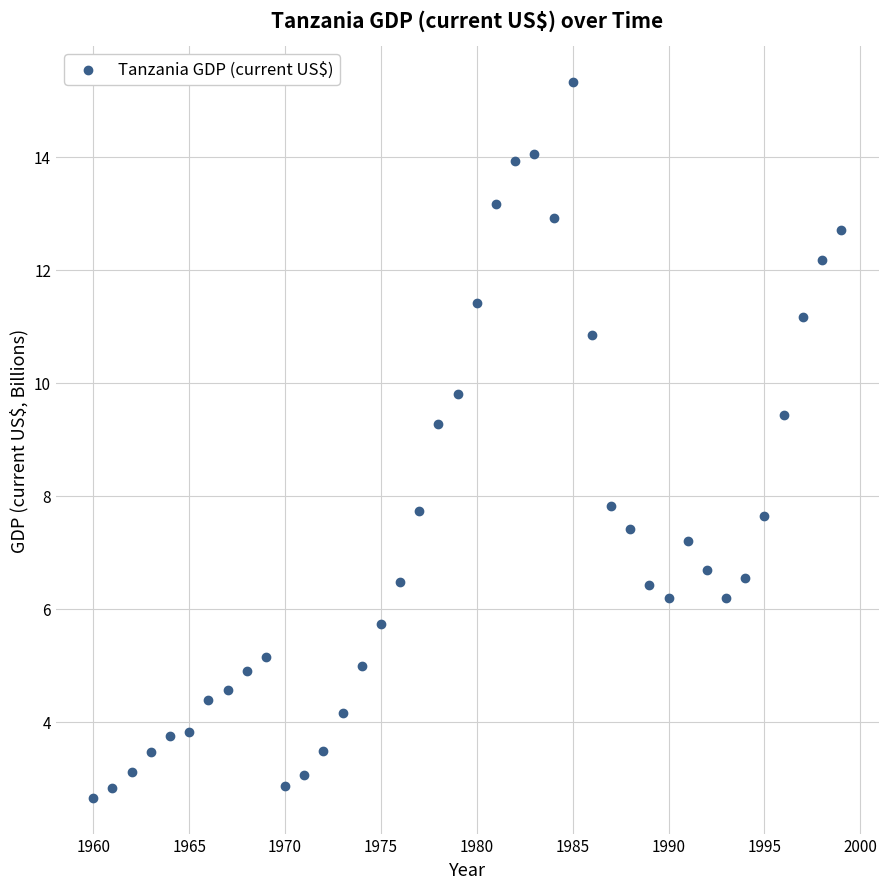

What is the range of X values (max minus min)?

39.0